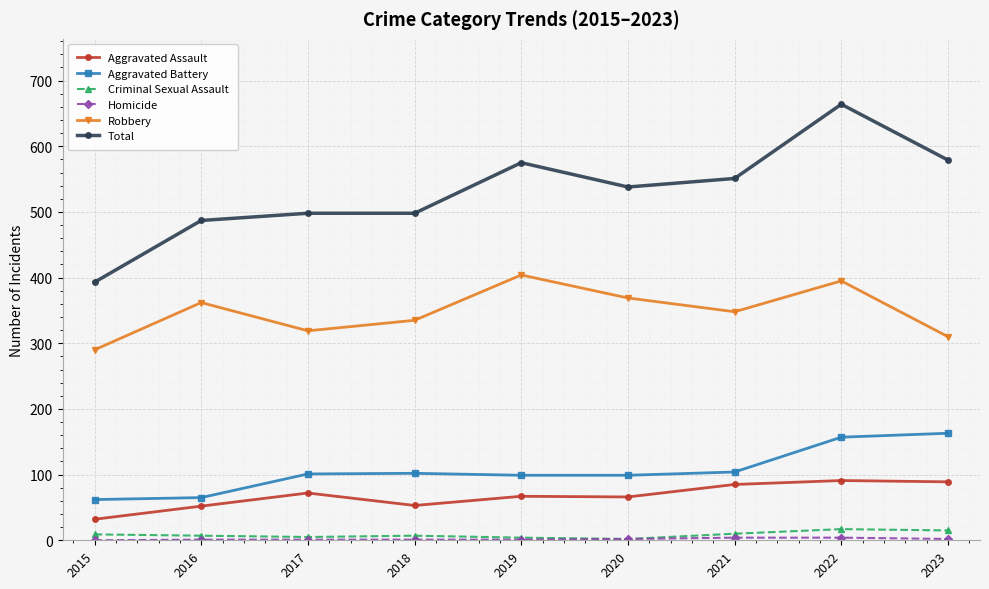

In Robbery, how many points are lower than both neighbors (excluding endpoints)?

2